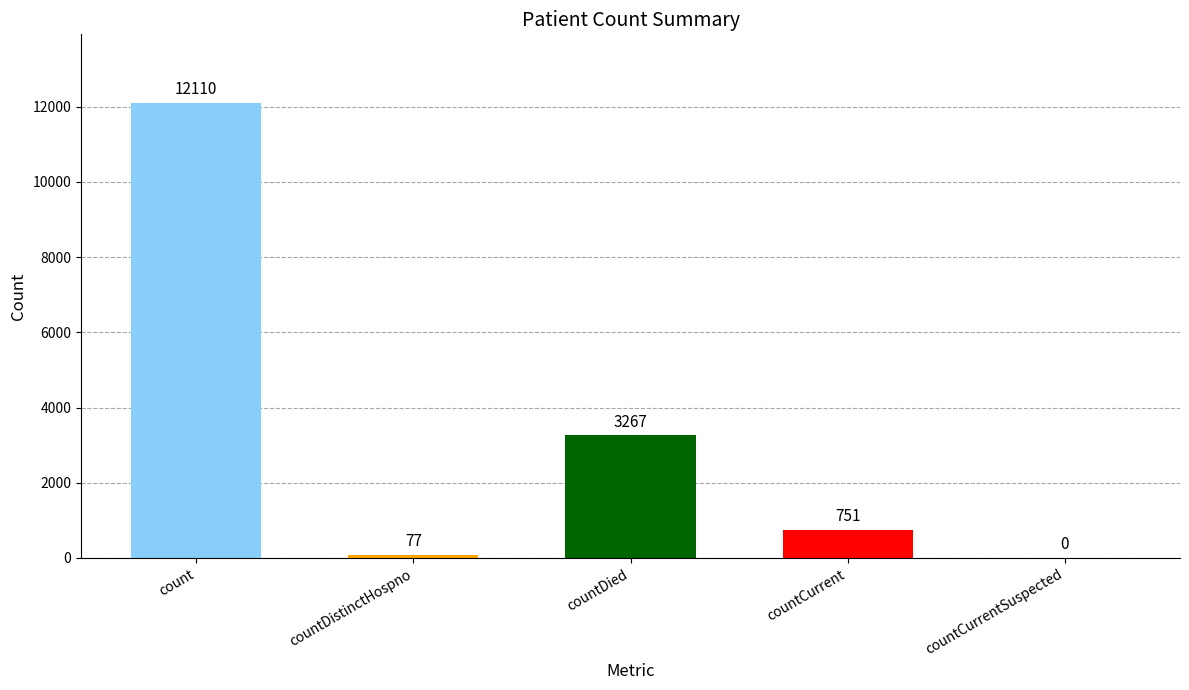

What is the sum of all values?

16205